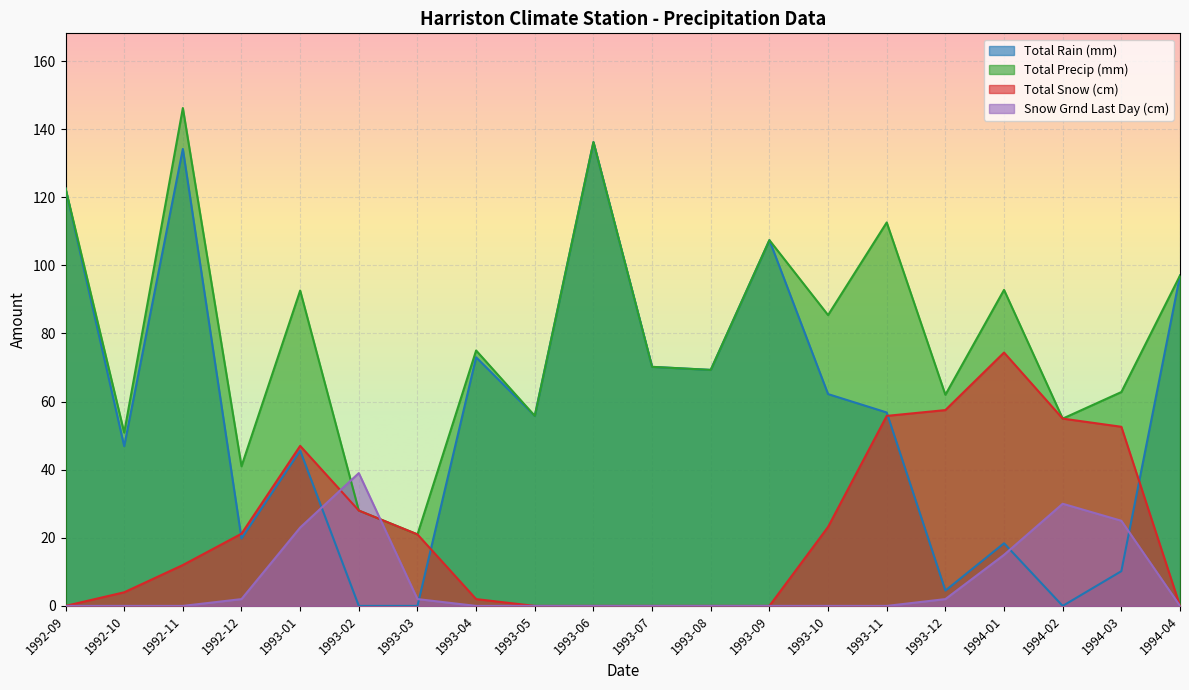

What is the label of the 14th point from the left?

1993-10